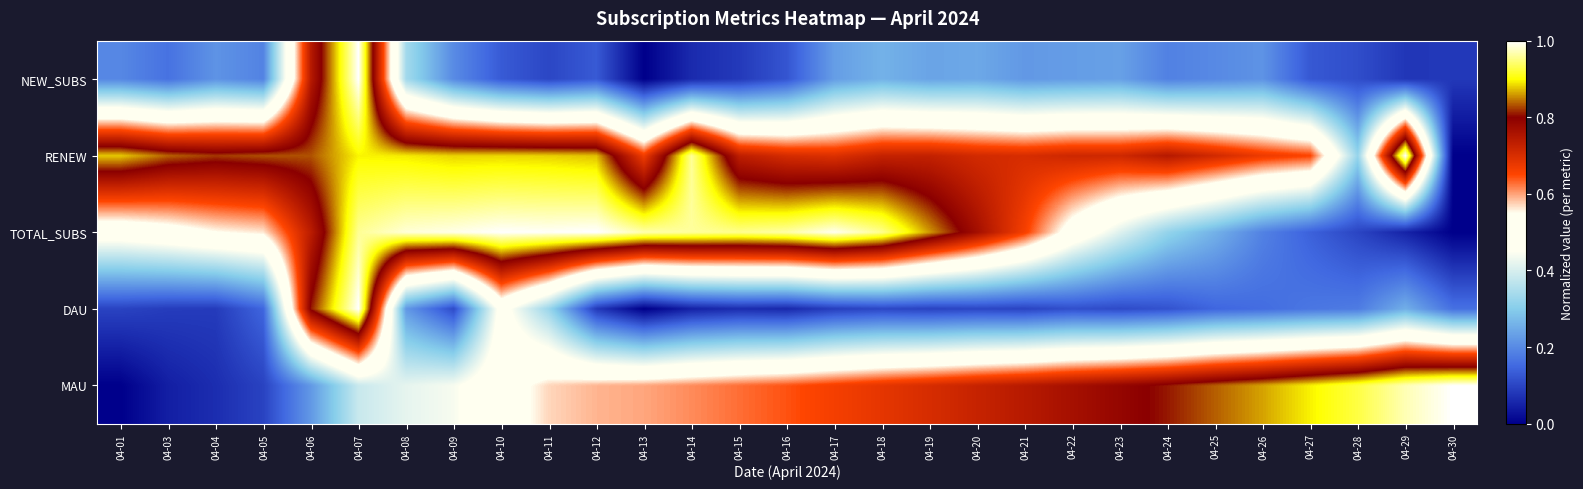

Reading left to right, list all the values displayed in this chart.

NEW_SUBS: 04-01=0.2	04-03=0.2	04-04=0.2	04-05=0.2	04-06=0.7	04-07=1.0	04-08=0.3	04-09=0.2	04-10=0.1	04-11=0.1	04-12=0.1	04-13=0.0	04-14=0.1	04-15=0.1	04-16=0.1	04-17=0.2	04-18=0.3	04-19=0.2	04-20=0.2	04-21=0.2	04-22=0.2	04-23=0.2	04-24=0.2	04-25=0.2	04-26=0.2	04-27=0.1	04-28=0.1	04-29=0.1	04-30=0.1
RENEW: 04-01=0.9	04-03=0.8	04-04=0.8	04-05=0.8	04-06=0.8	04-07=0.9	04-08=0.9	04-09=0.9	04-10=0.9	04-11=0.9	04-12=0.9	04-13=0.7	04-14=1.0	04-15=0.7	04-16=0.7	04-17=0.7	04-18=0.7	04-19=0.7	04-20=0.7	04-21=0.7	04-22=0.7	04-23=0.7	04-24=0.7	04-25=0.7	04-26=0.7	04-27=0.7	04-28=0.3	04-29=1.0	04-30=0.0
TOTAL_SUBS: 04-01=0.5	04-03=0.5	04-04=0.5	04-05=0.6	04-06=0.7	04-07=1.0	04-08=1.0	04-09=1.0	04-10=1.0	04-11=1.0	04-12=1.0	04-13=1.0	04-14=1.0	04-15=1.0	04-16=1.0	04-17=1.0	04-18=1.0	04-19=0.9	04-20=0.8	04-21=0.7	04-22=0.5	04-23=0.4	04-24=0.3	04-25=0.3	04-26=0.2	04-27=0.1	04-28=0.1	04-29=0.1	04-30=0.0
DAU: 04-01=0.1	04-03=0.1	04-04=0.1	04-05=0.1	04-06=0.8	04-07=1.0	04-08=0.2	04-09=0.1	04-10=0.5	04-11=0.3	04-12=0.1	04-13=0.0	04-14=0.0	04-15=0.1	04-16=0.1	04-17=0.1	04-18=0.1	04-19=0.1	04-20=0.1	04-21=0.1	04-22=0.1	04-23=0.1	04-24=0.1	04-25=0.1	04-26=0.2	04-27=0.2	04-28=0.2	04-29=0.3	04-30=0.2
MAU: 04-01=0.0	04-03=0.0	04-04=0.1	04-05=0.1	04-06=0.2	04-07=0.4	04-08=0.4	04-09=0.4	04-10=0.5	04-11=0.6	04-12=0.6	04-13=0.6	04-14=0.6	04-15=0.6	04-16=0.6	04-17=0.7	04-18=0.7	04-19=0.7	04-20=0.7	04-21=0.7	04-22=0.8	04-23=0.8	04-24=0.8	04-25=0.8	04-26=0.9	04-27=0.9	04-28=0.9	04-29=1.0	04-30=1.0